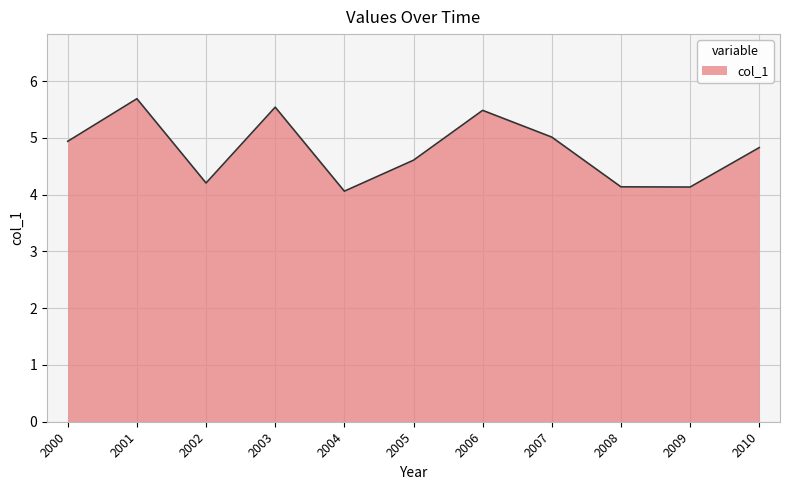

What is the difference between the maximum and minimum values?

1.6